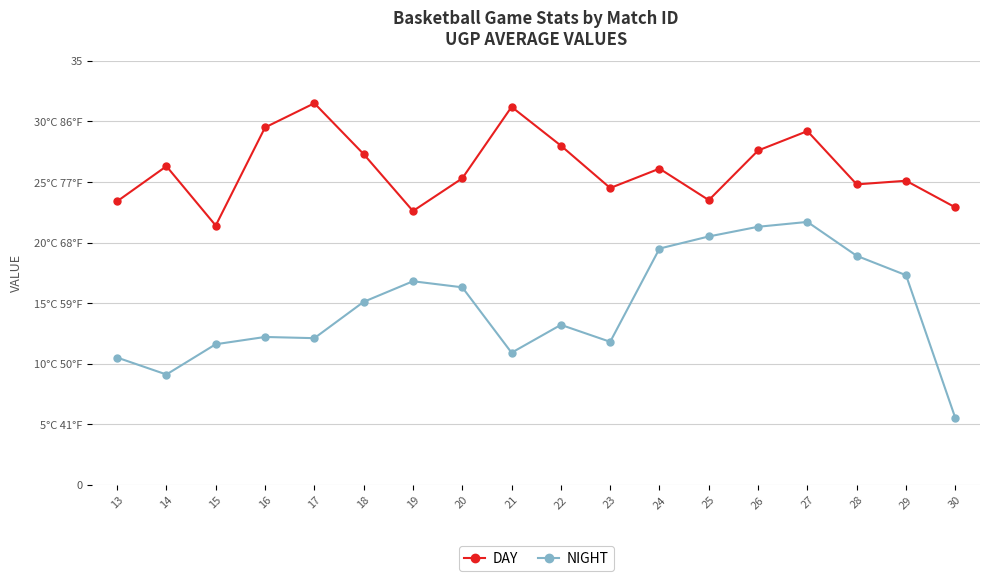

What are all the series names shown in the legend?

DAY, NIGHT